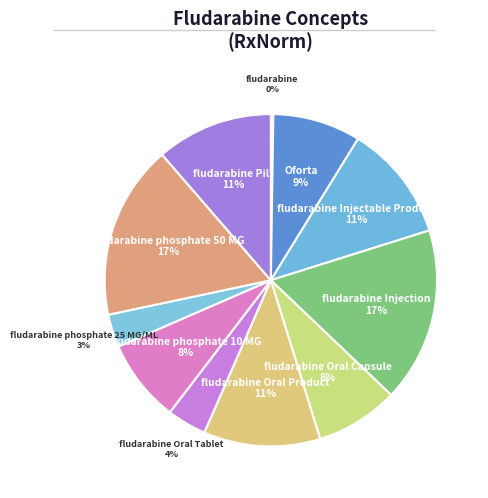

The Oforta slice represents 9% of the pie. True or false?

True